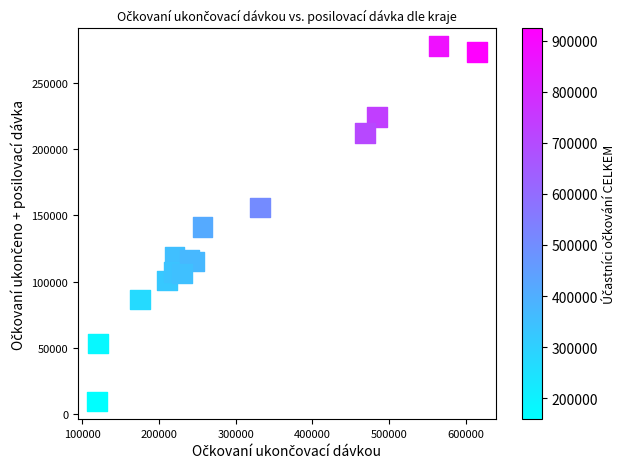

What is the range of X values (max minus min)?

495733